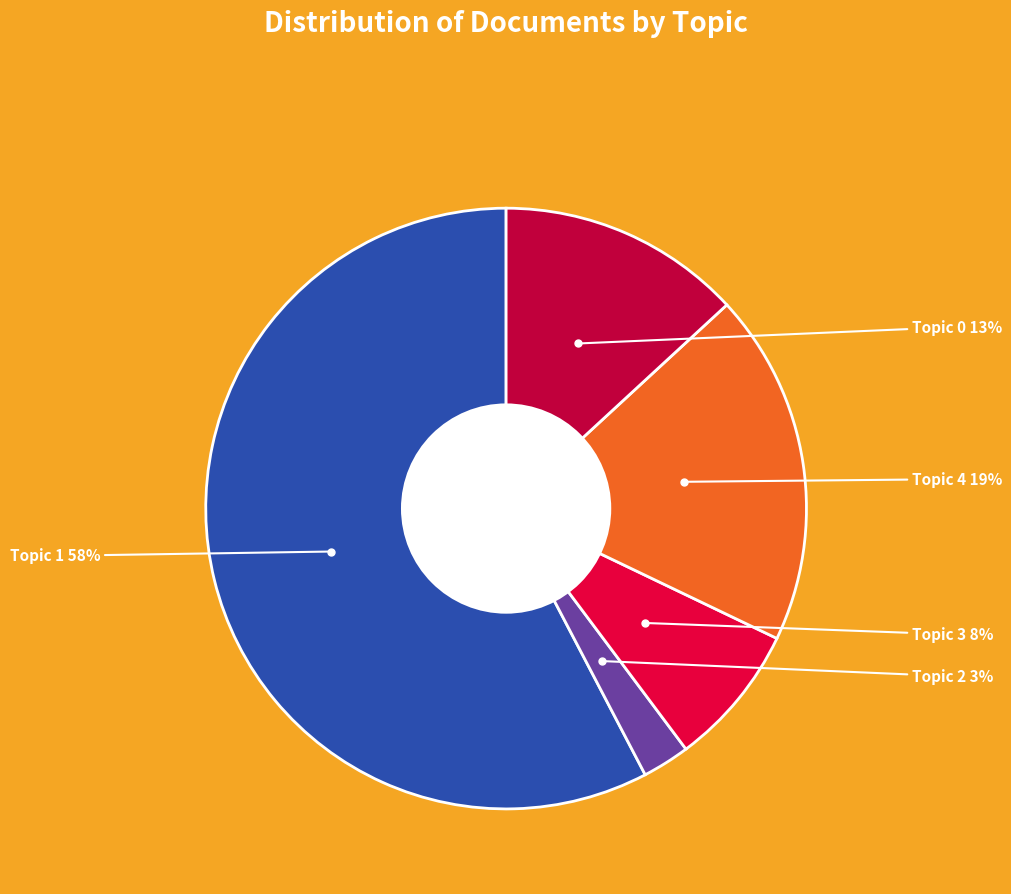

The Topic 2 slice represents 3% of the pie. True or false?

True